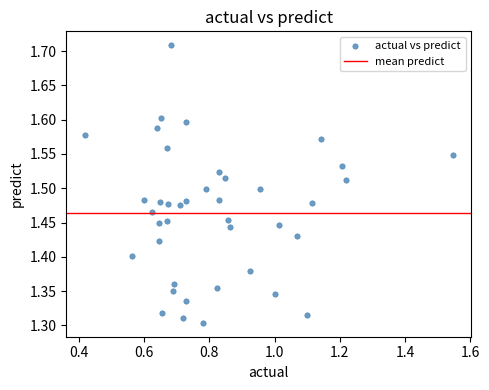

What is the range of X values (max minus min)?

1.1